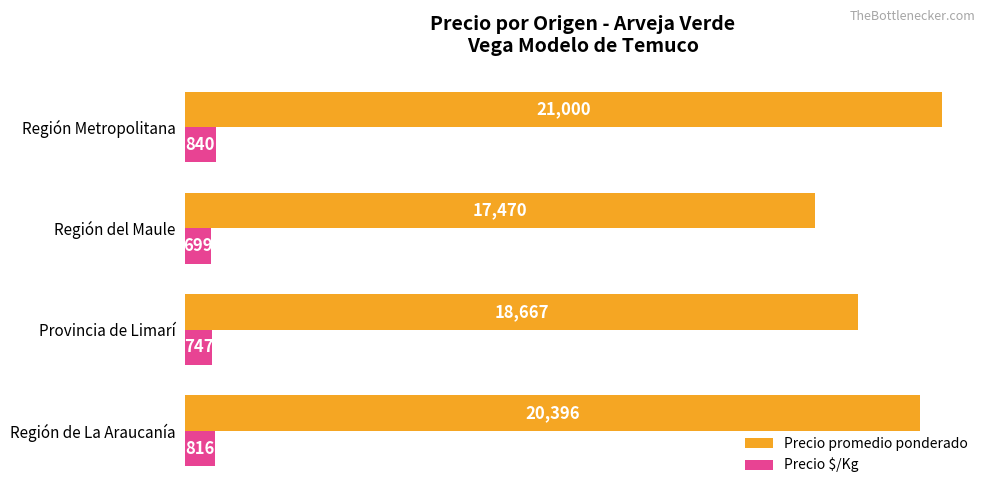

Which series has the largest total across all categories?

Precio promedio ponderado